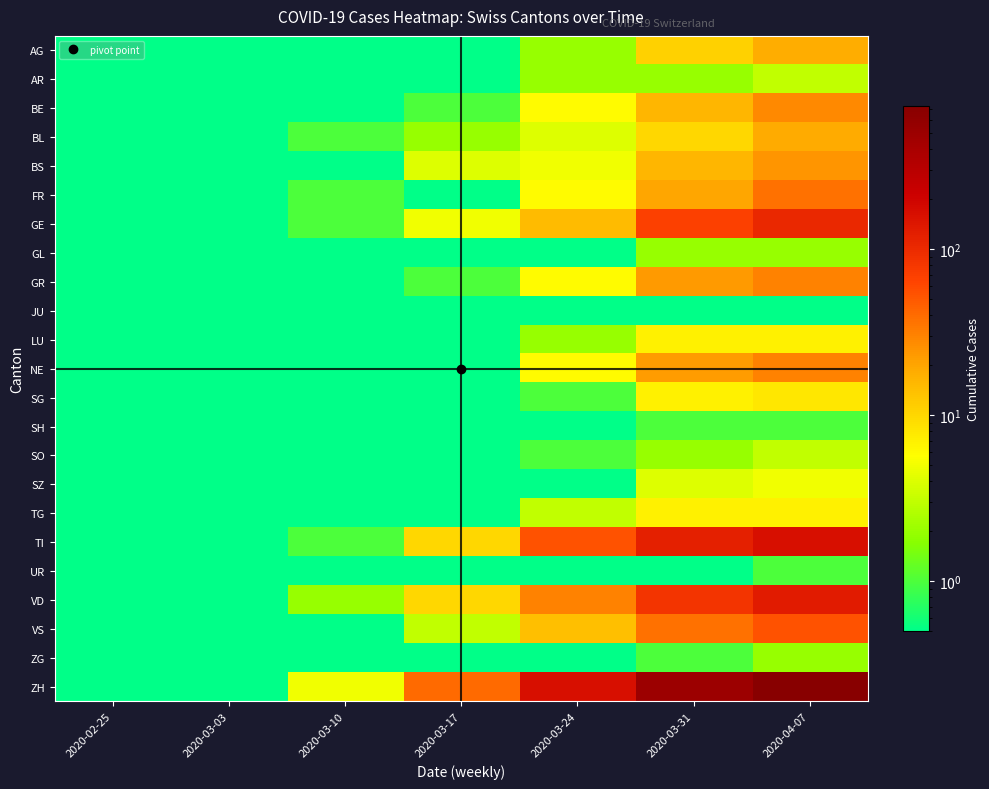

What is the greatest value displayed?

724.0